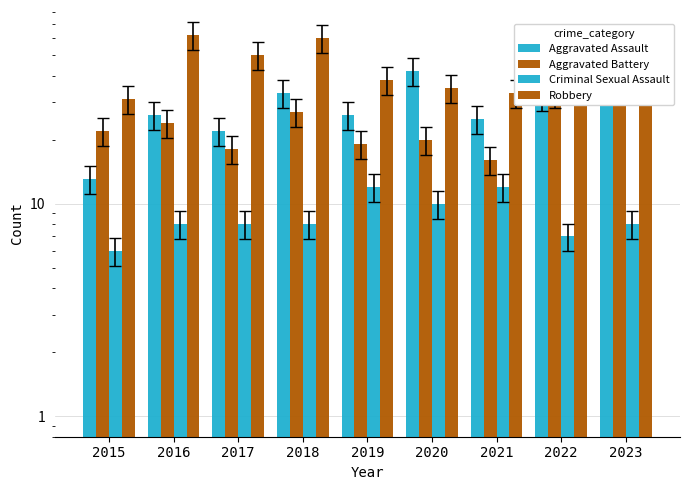

At which category is the sum across all series the highest?

2018